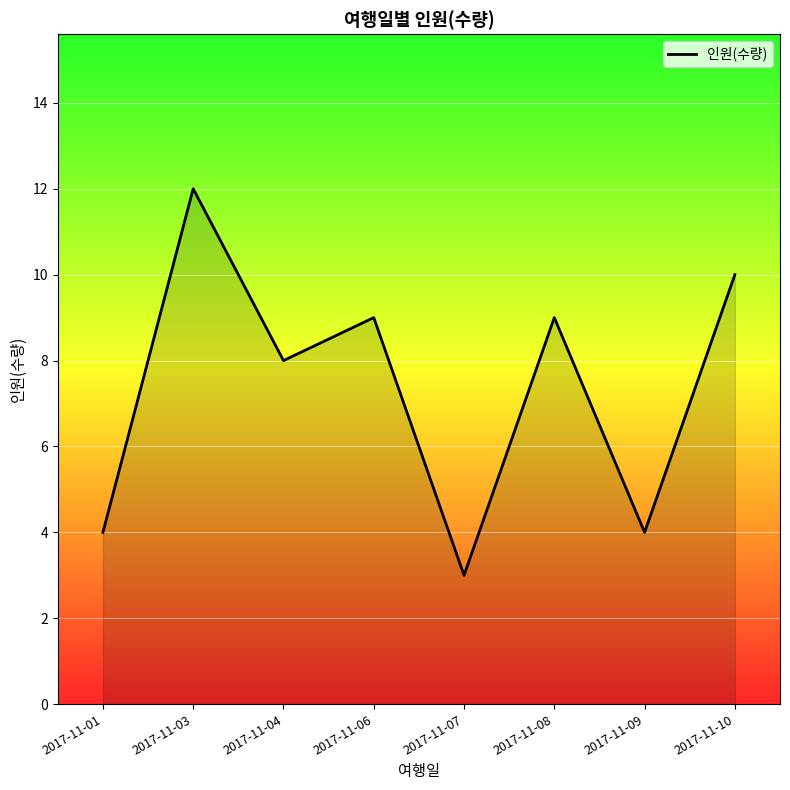

What is the sum of all values?

59